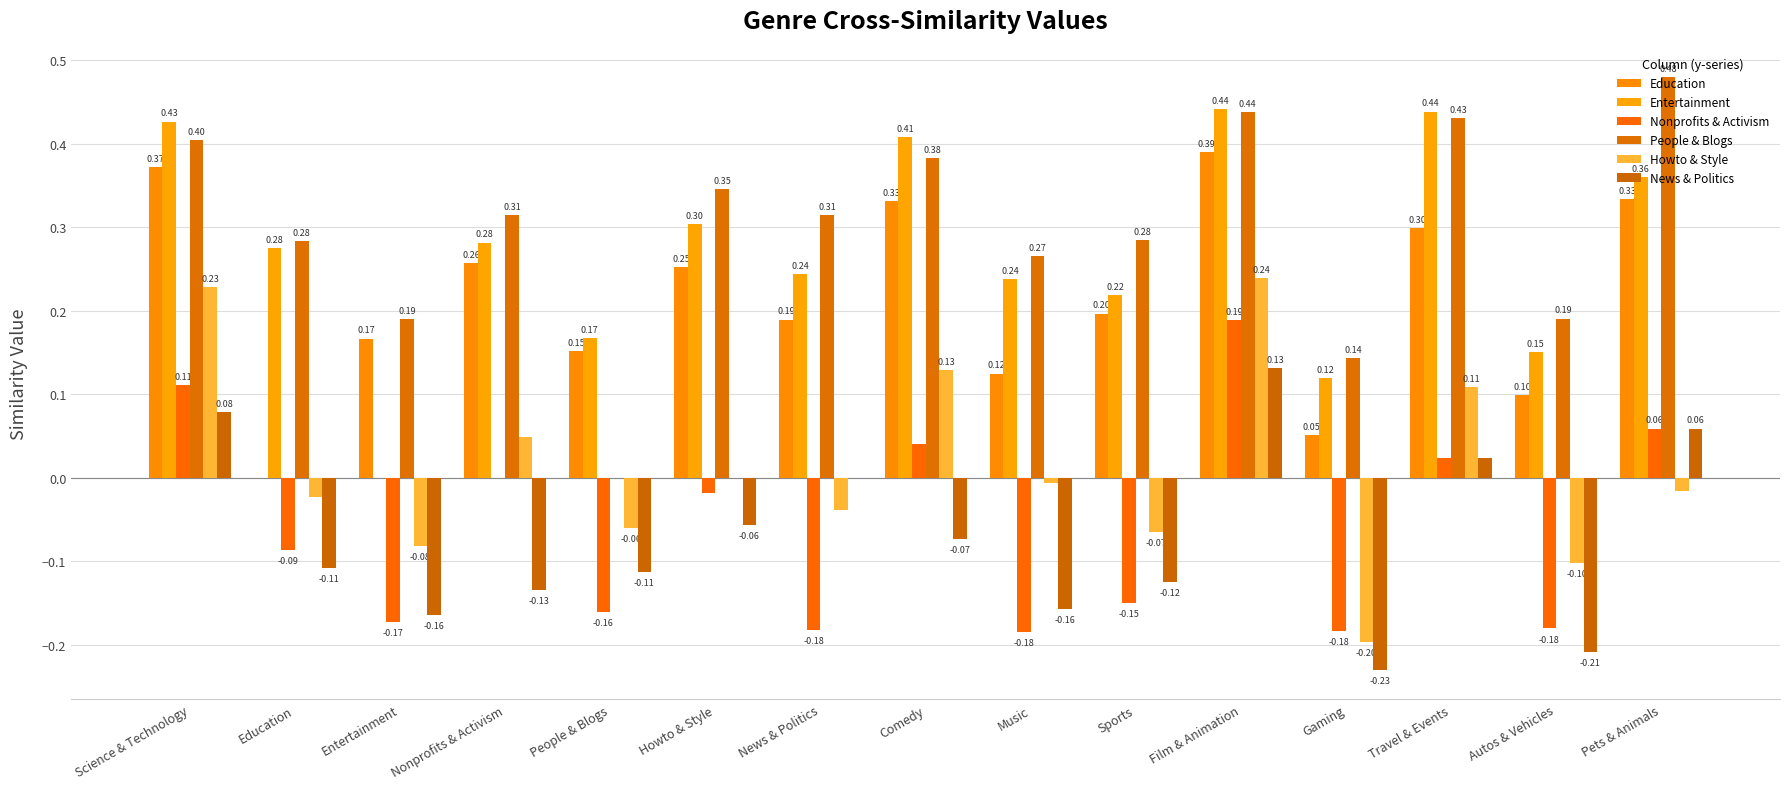

What is the total value across all series at Comedy?

1.2